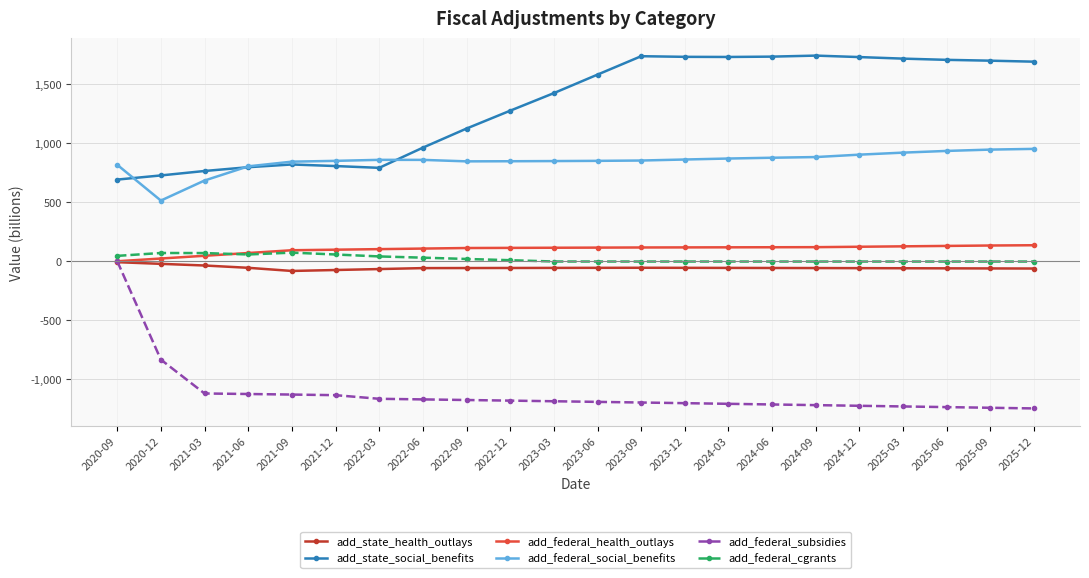

What is the smallest value displayed?

-1246.1